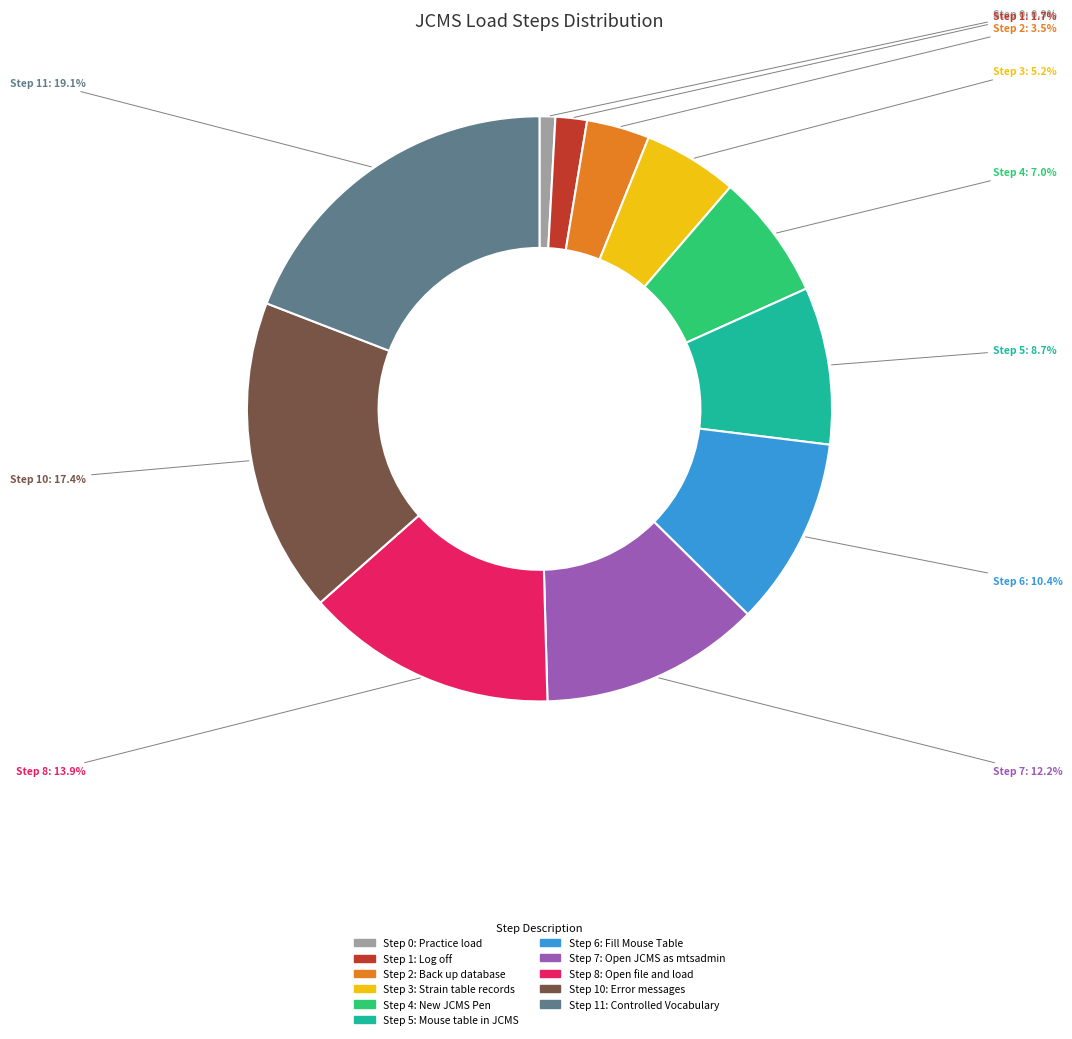

To the nearest percent, what is the difference between the largest and smallest slice percentages?

18%